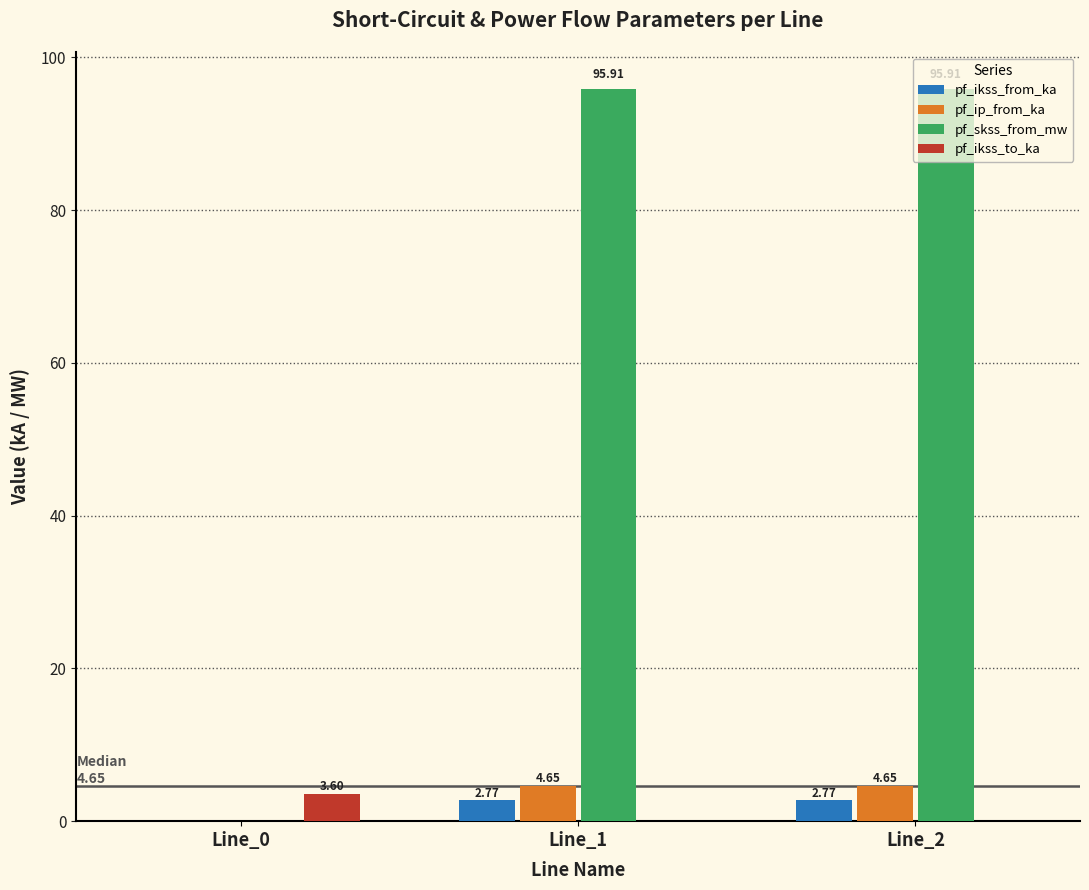

Which series has the largest total across all categories?

pf_skss_from_mw